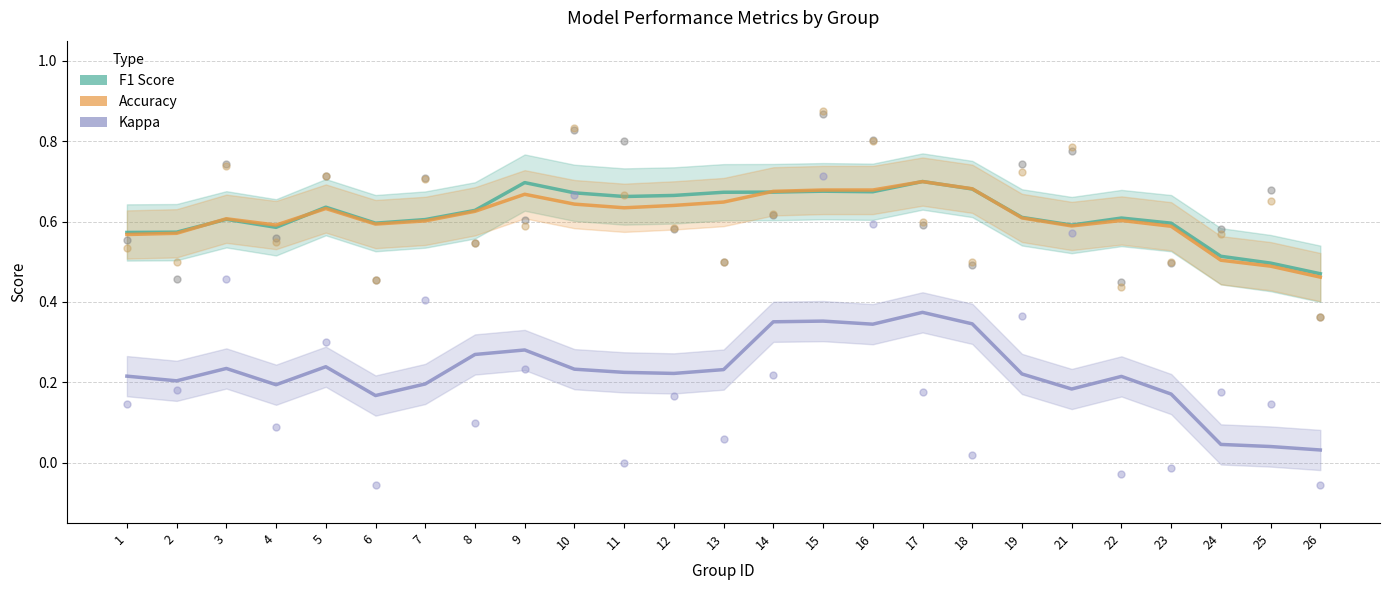

What is the total value across all series at 3?

1.4